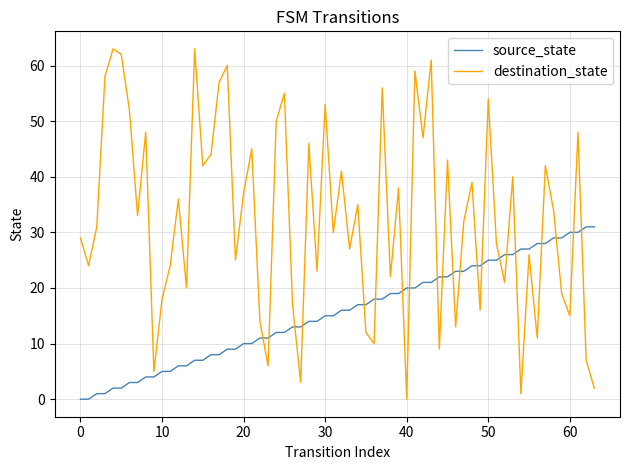

List the series in order of their overall mean, highest first.

destination_state, source_state